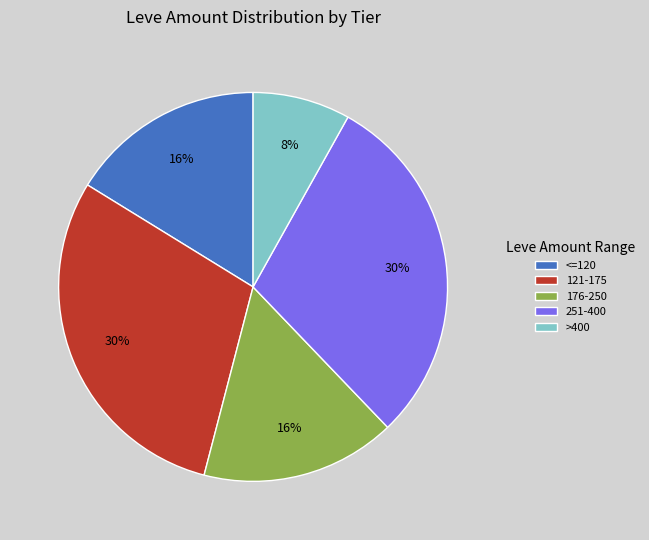

Is it true that 176-250 is 7% of the pie?

False